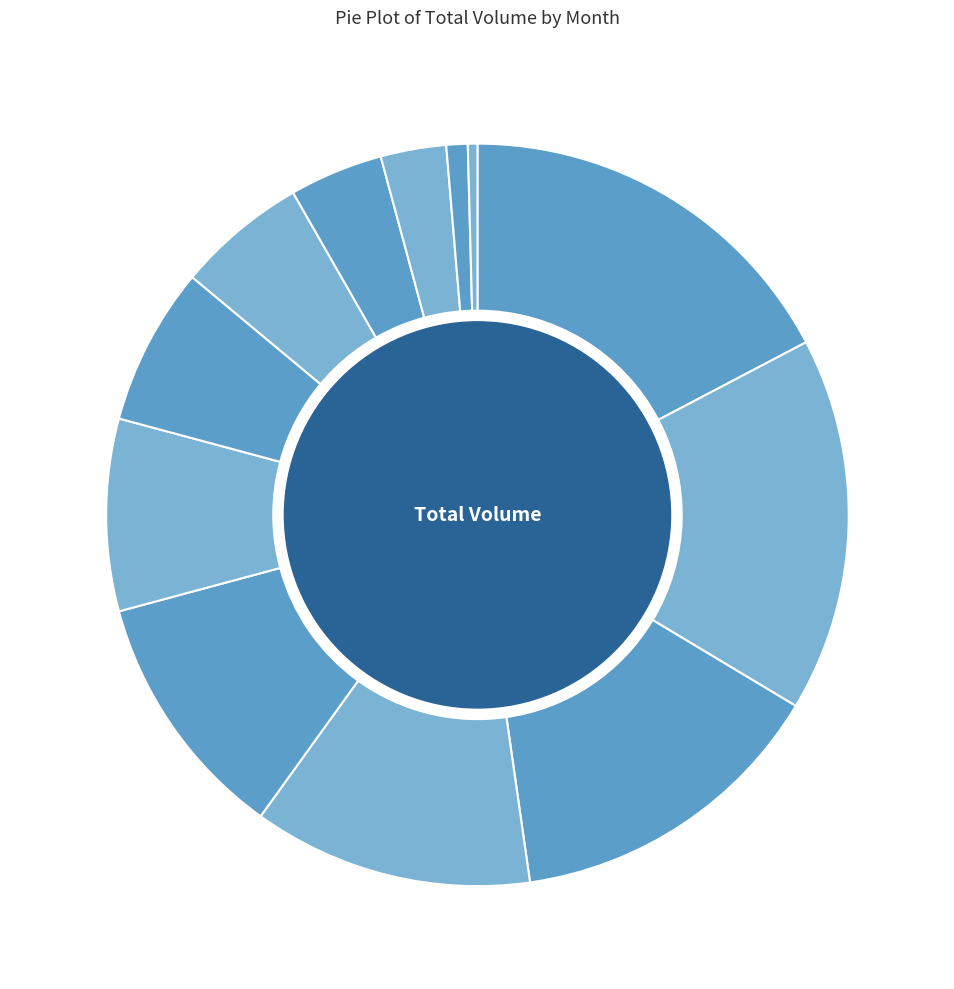

Does Month-10 represent more than half of the total?

No